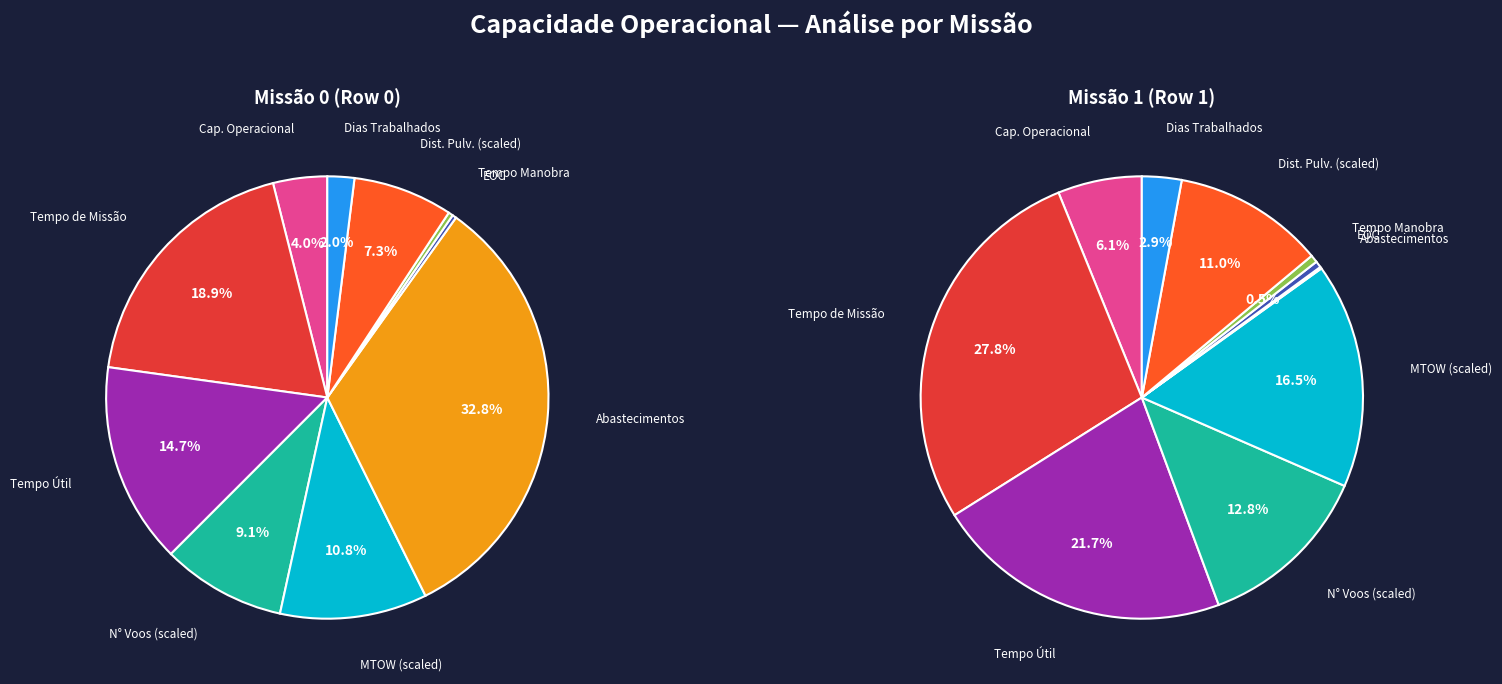

What is the ratio of the value at Row 0 to the value at Row 1?

1.0